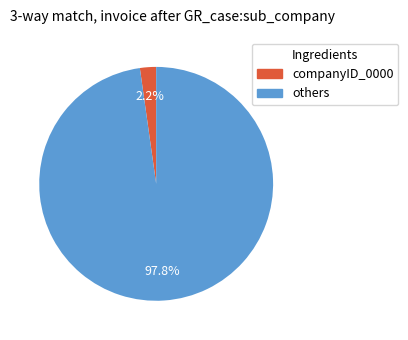

Does any single category account for the majority?

Yes